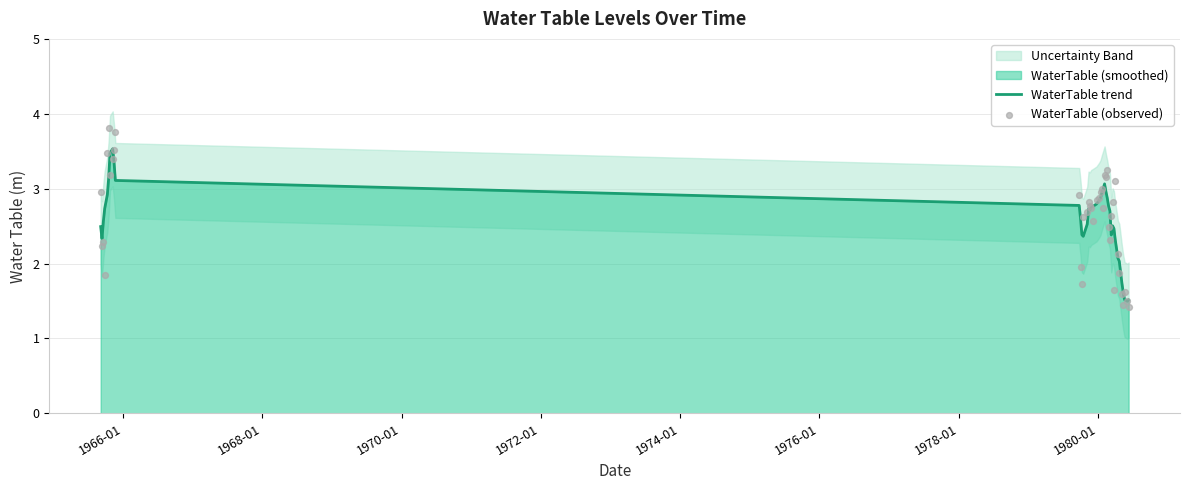

Which series reaches the maximum Y coordinate?

WaterTable (observed)